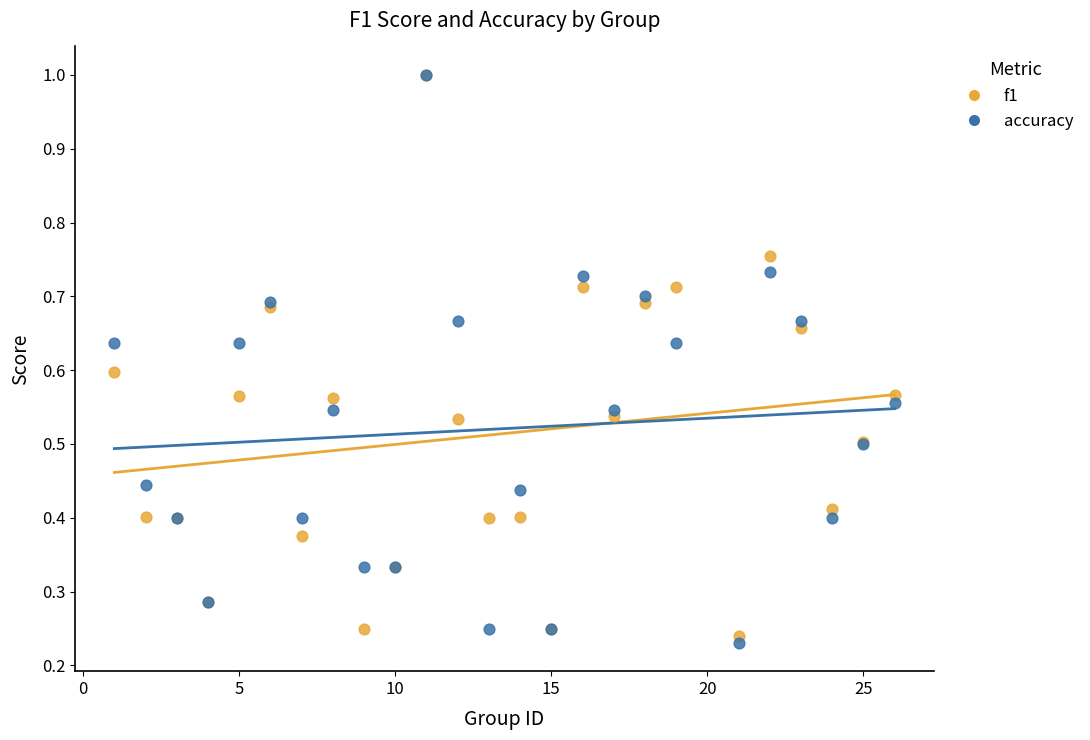

Which series has the widest spread of Y values?

accuracy